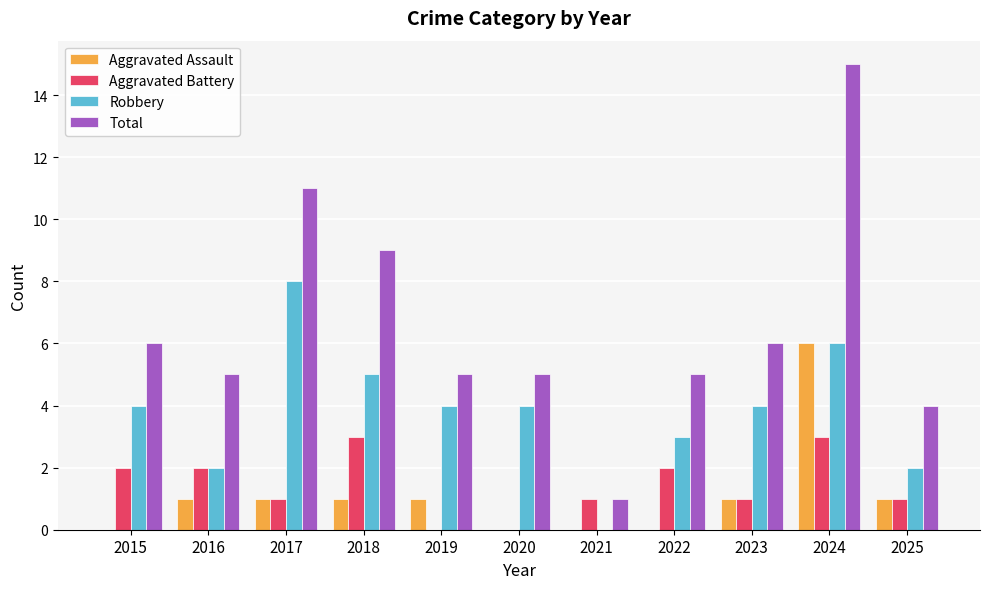

What is the approximate value of Aggravated Battery at 2024?

3